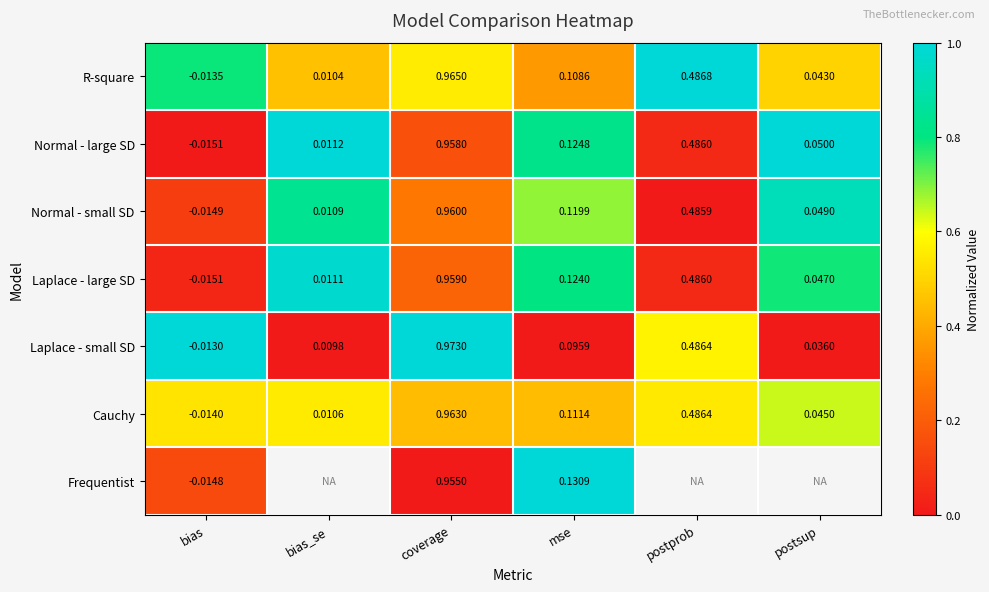

Which label corresponds to the largest value in the chart?

postprob